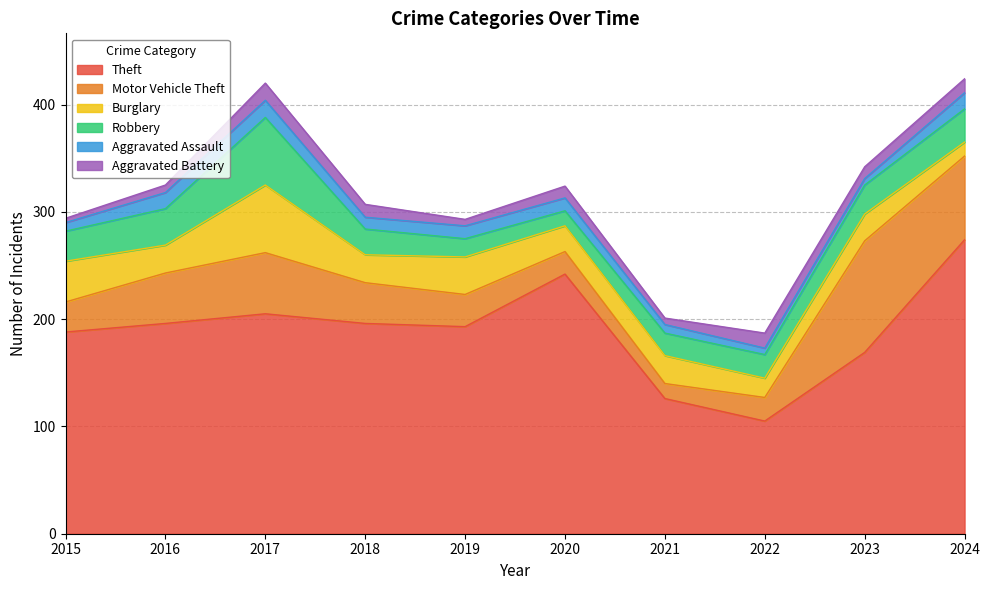

Which series has the widest spread of values?

Theft